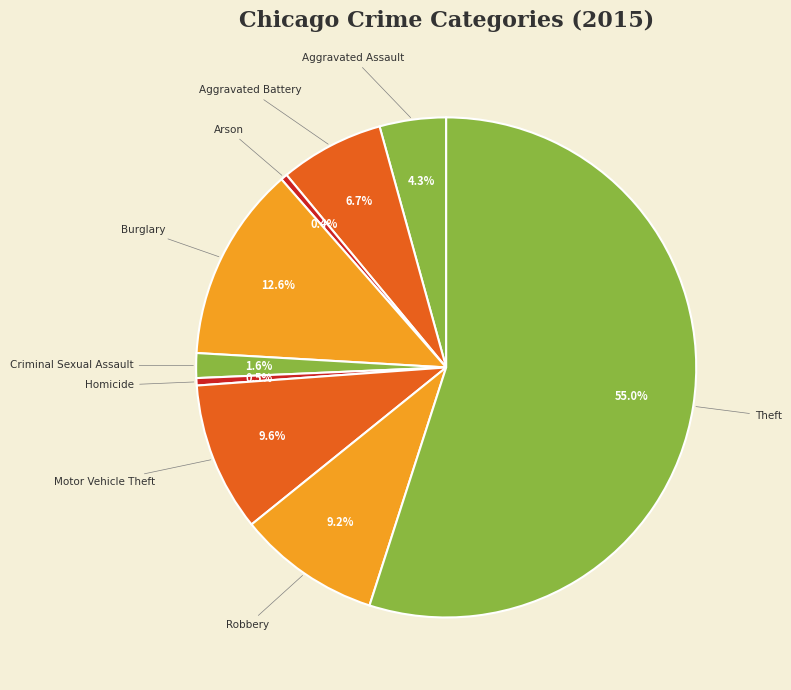

How many slices are in this pie chart?

9